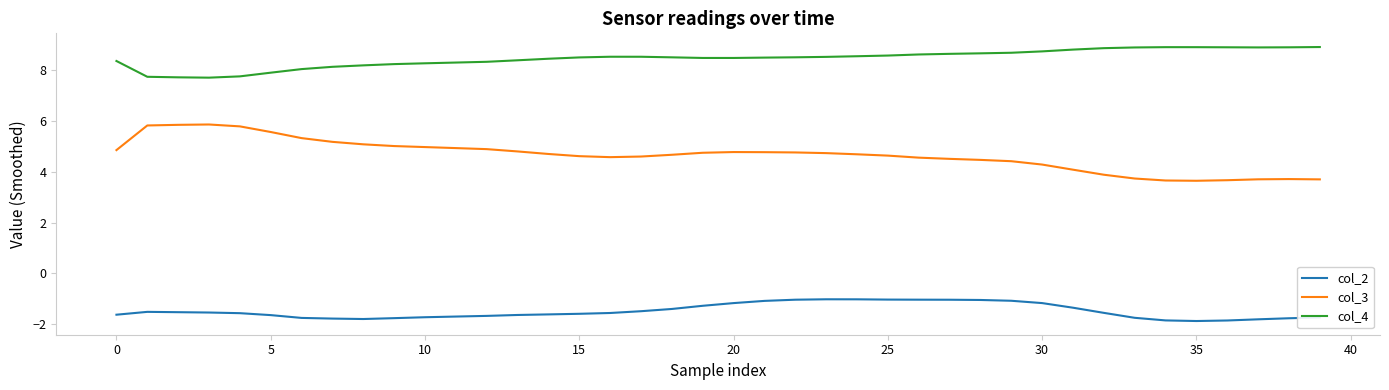

List the series in order of their overall mean, highest first.

col_4, col_3, col_2